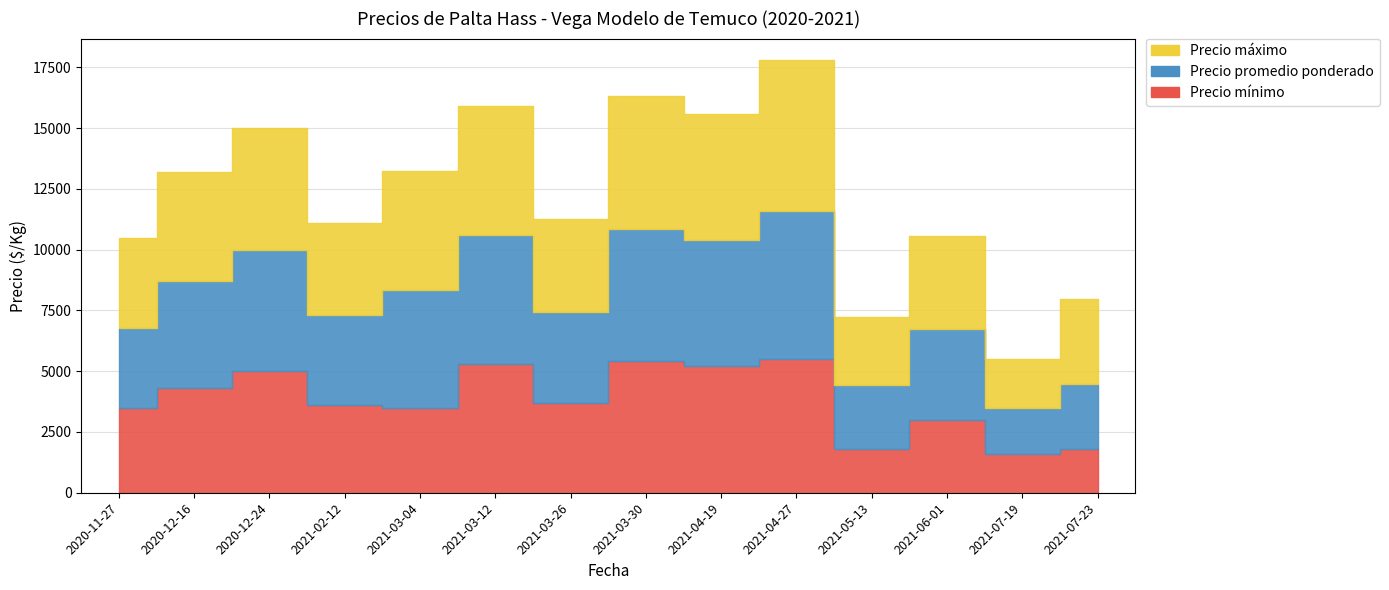

Which category has the lowest value across all series?

2021-07-19